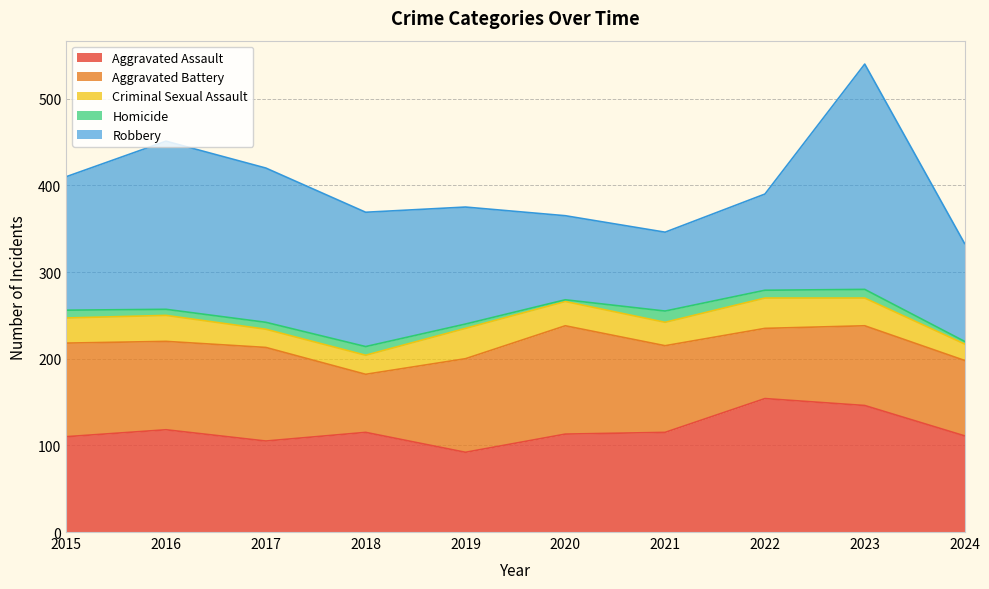

Reading left to right, what are all the values shown in this chart?

Aggravated Assault: 110	118	105	115	92	113	115	154	146	111
Aggravated Battery: 108	102	108	67	108	125	100	81	92	87
Criminal Sexual Assault: 29	30	21	22	35	28	27	35	32	19
Homicide: 9	7	8	10	5	2	13	9	10	3
Robbery: 154	194	178	155	135	97	91	111	260	113